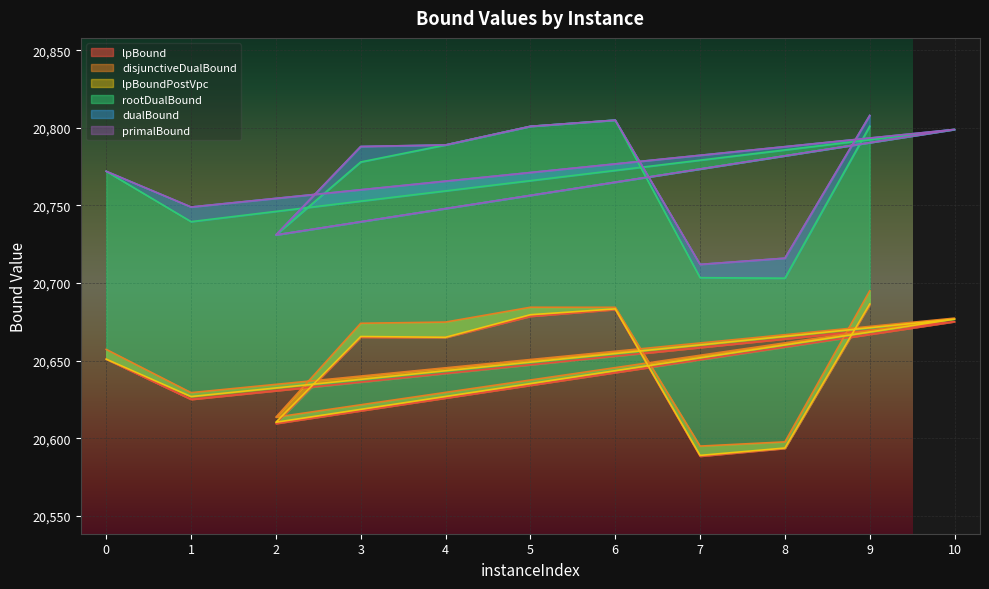

The rootDualBound series shows 20703.5 at 7. True or false?

True